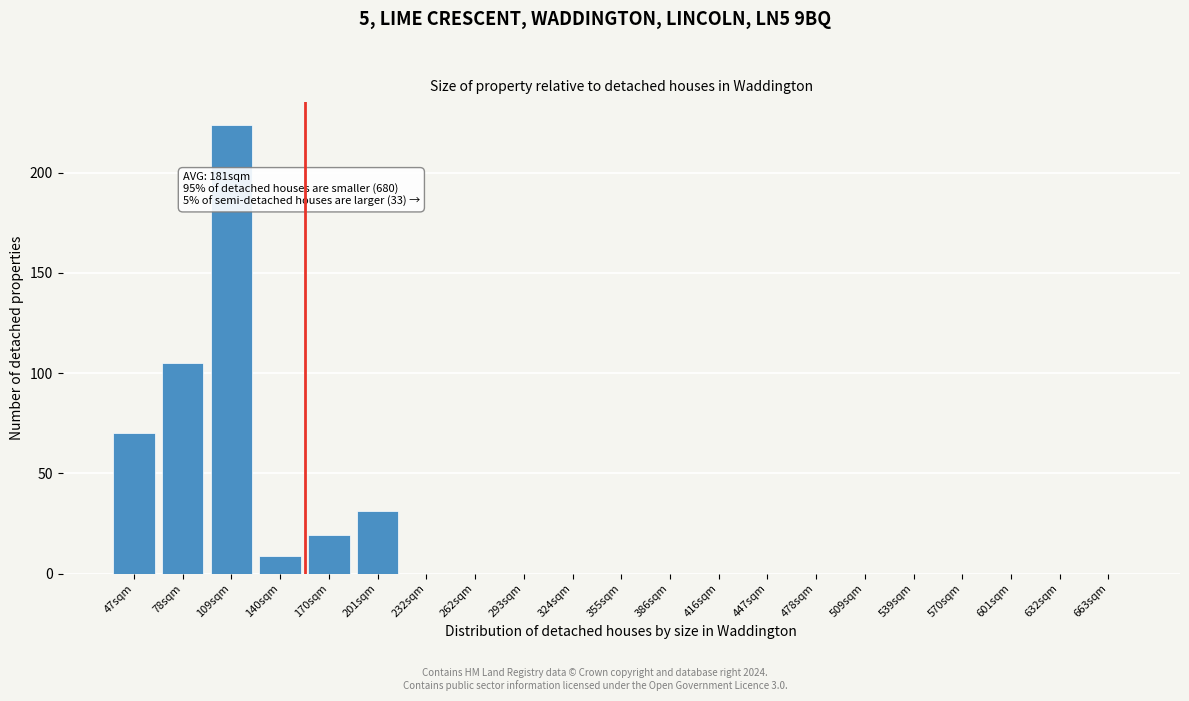

Reading left to right, list all the values displayed in this chart.

47sqm=70	78sqm=105	109sqm=224	140sqm=9	170sqm=19	201sqm=31	232sqm=0	262sqm=0	293sqm=0	324sqm=0	355sqm=0	386sqm=0	416sqm=0	447sqm=0	478sqm=0	509sqm=0	539sqm=0	570sqm=0	601sqm=0	632sqm=0	663sqm=0